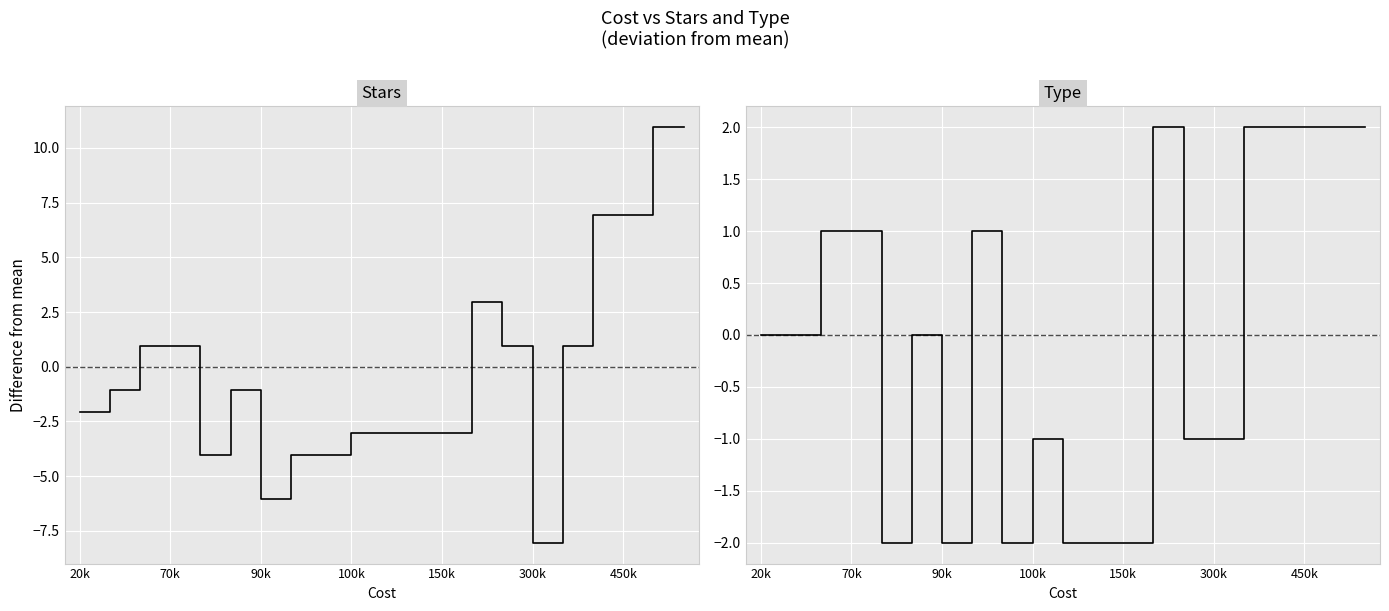

At which category does the chart reach its minimum across all series?

300k